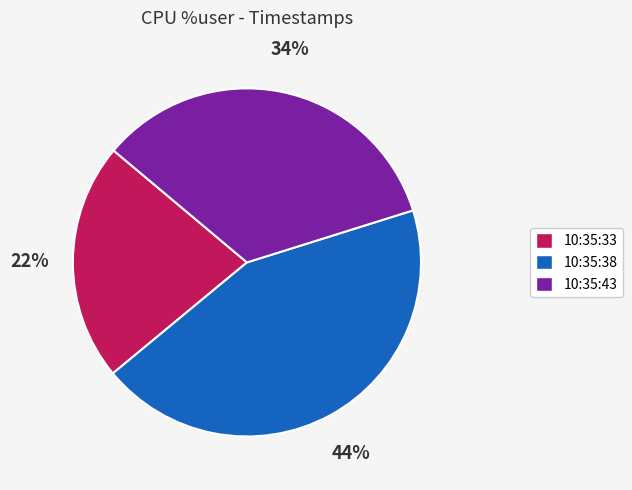

To the nearest percent, what portion does 10:35:33 represent?

22%